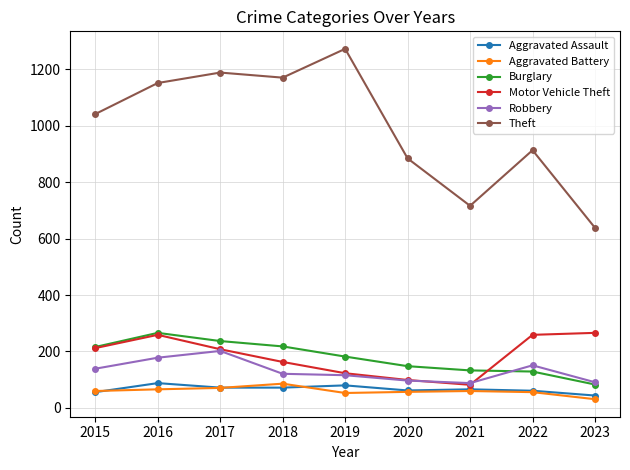

The value of Theft at 2019 is 737. True or false?

False